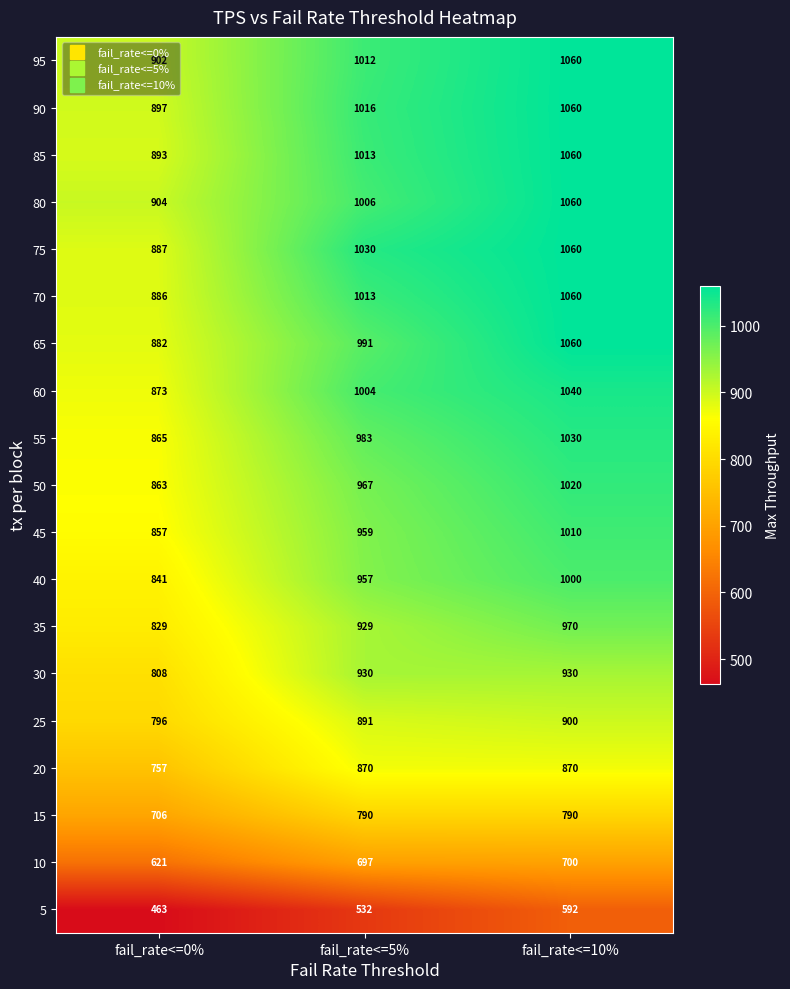

The value of 25 at fail_rate<=5% is 1270. True or false?

False